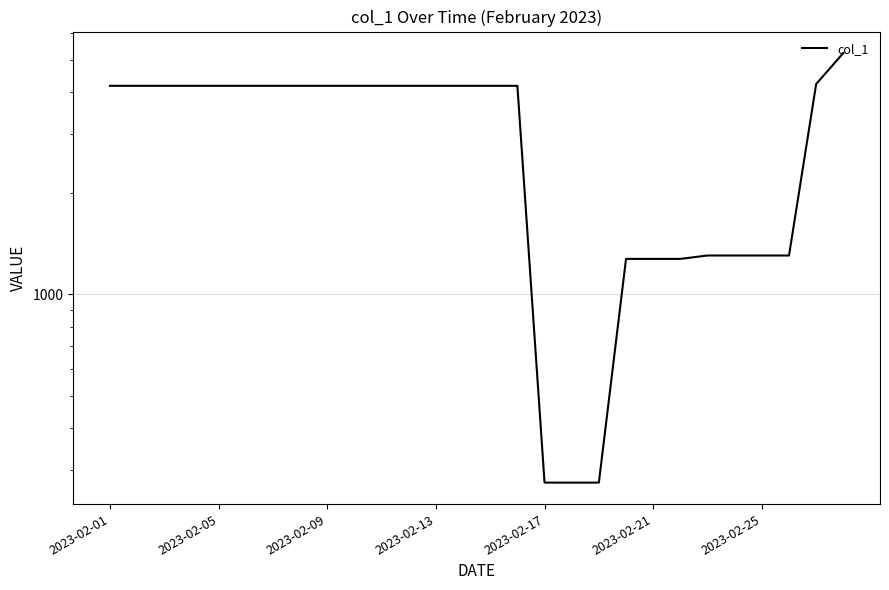

Does the chart have visible grid lines?

Yes